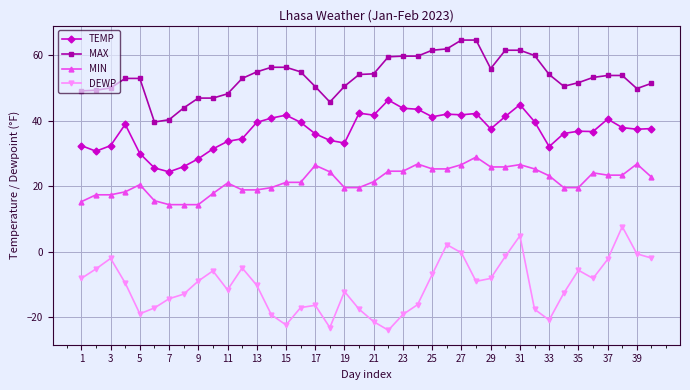

What is the average value of the TEMP series?

36.9